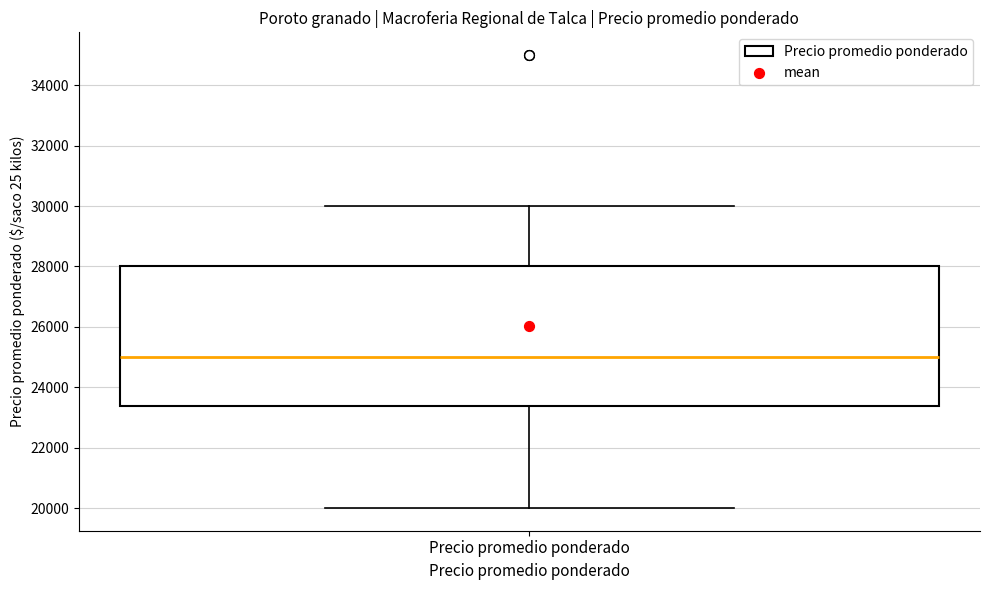

Read this box plot against the y-axis: the position of the median line, the range covered by the box, and the ends of both whiskers. The values are not printed on the chart, so give them approximately, as read against the axis.

median 25000, box 23400 to 28000, whiskers 20000 to 30000